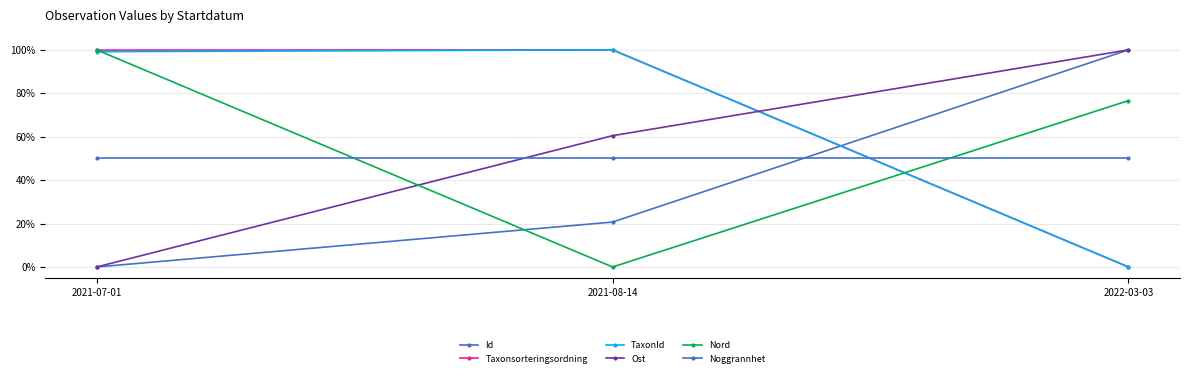

Is this an area chart (filled region under the line)?

No